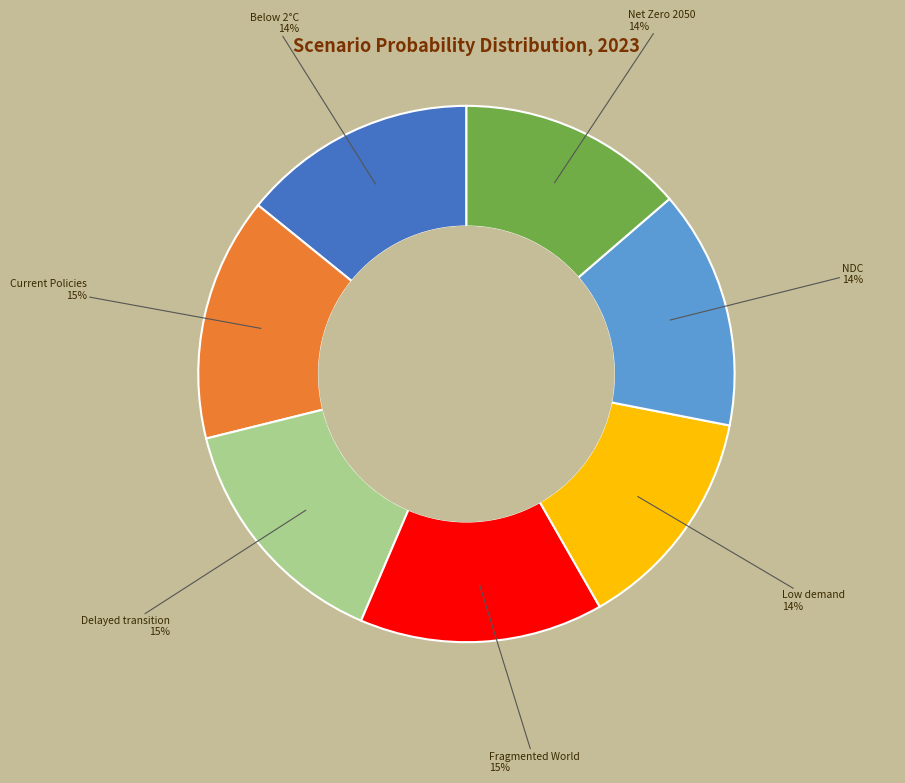

To the nearest percent, what is the difference between the Fragmented World and Net Zero 2050 slice percentages?

1%